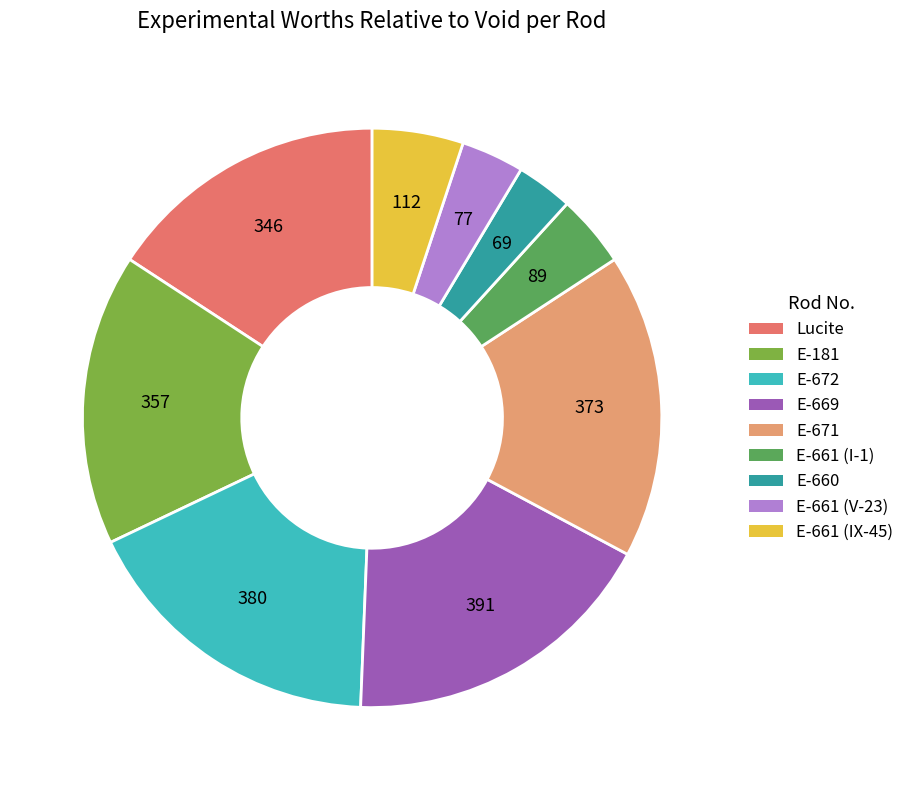

Does Lucite account for over 50% of the chart?

No